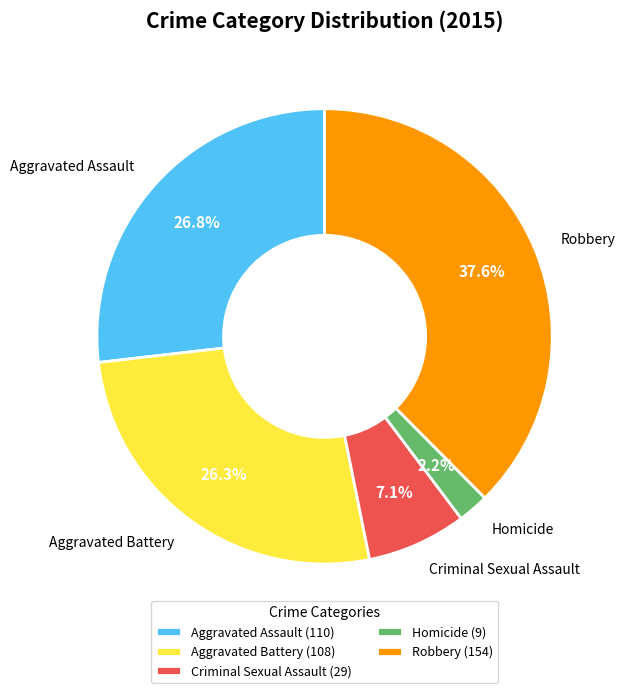

Combined, what portion of the pie is Homicide and Criminal Sexual Assault?

9.3%